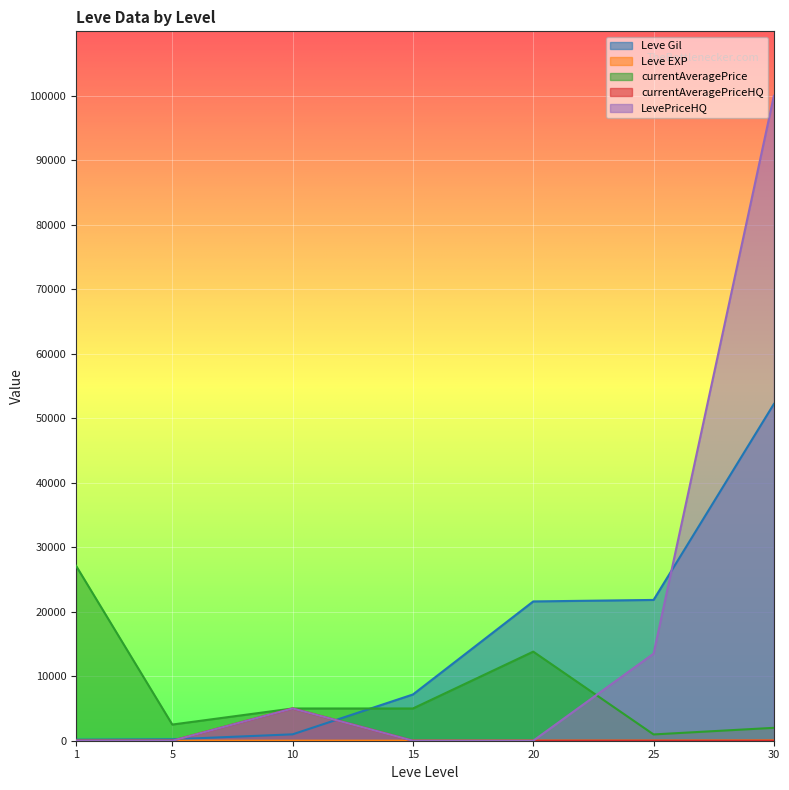

What is the difference between the maximum and second lowest values in the Leve EXP series?

47